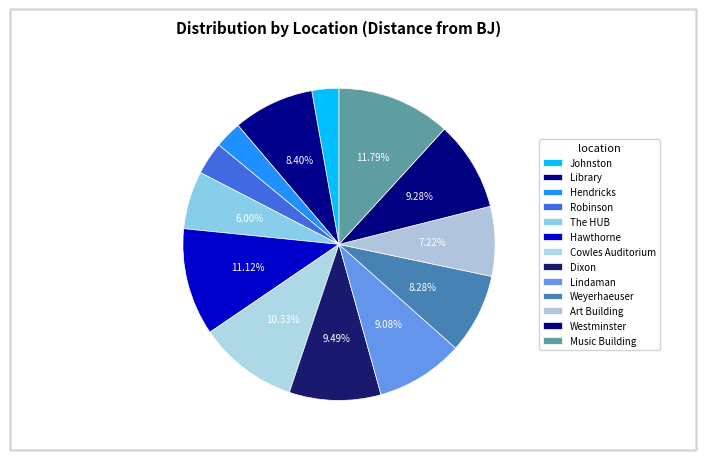

Is The HUB the majority of the pie?

No